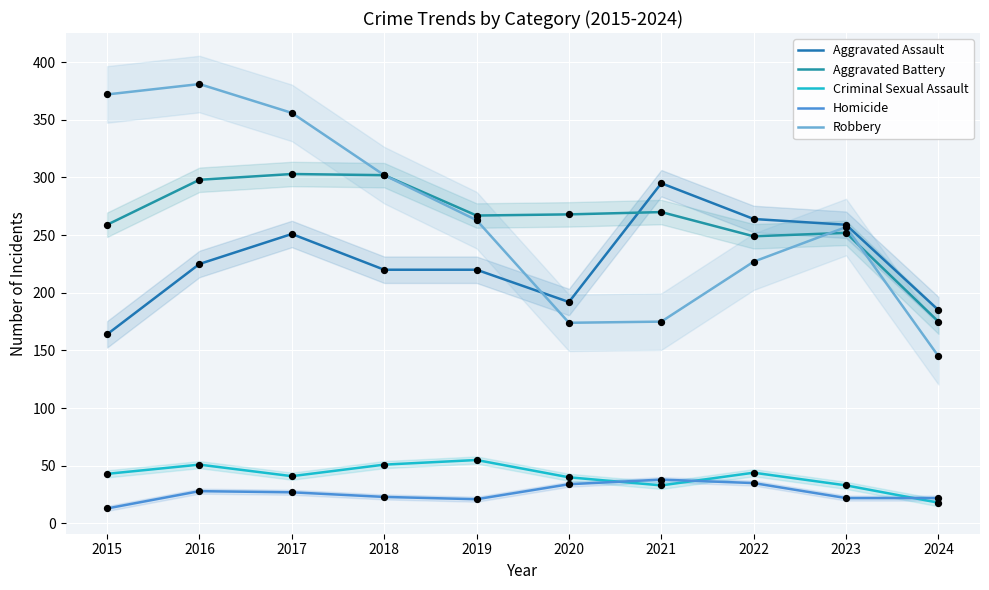

Which series has the largest total across all categories?

Robbery